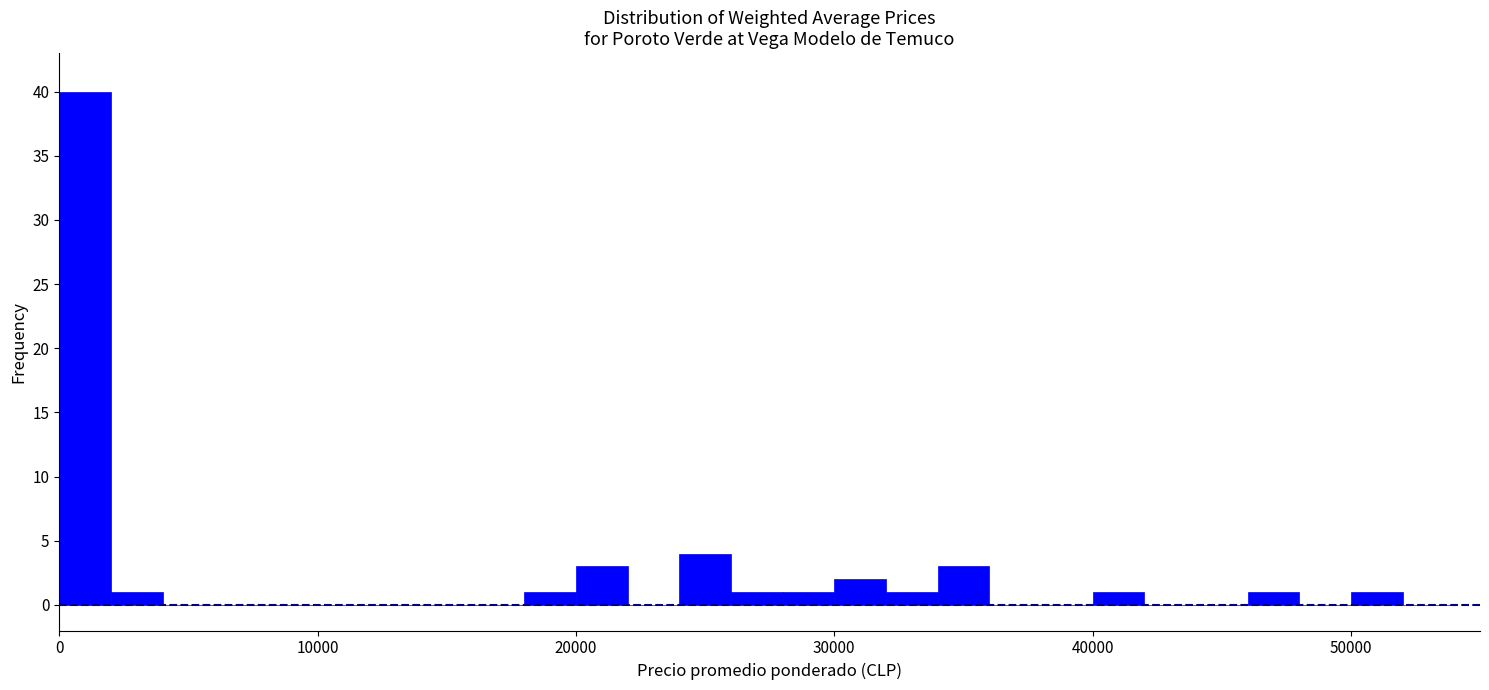

Around what value on the x-axis is the tallest bar? Give the approximate position of its centre, as read against the axis.

1000